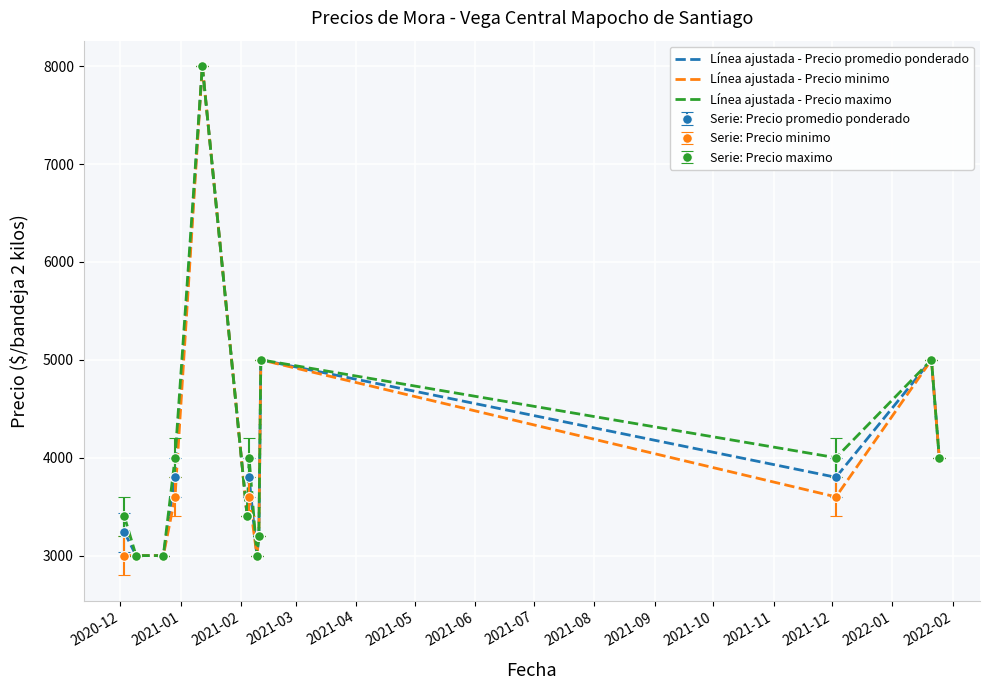

Reading left to right, extract all data points from this chart.

Línea ajustada - Precio promedio ponderado: 3240	3000	3000	3800	8000	3400	3800	3000	3200	5000	3800	5000	4000
Línea ajustada - Precio minimo: 3000	3000	3000	3600	8000	3400	3600	3000	3200	5000	3600	5000	4000
Línea ajustada - Precio maximo: 3400	3000	3000	4000	8000	3400	4000	3000	3200	5000	4000	5000	4000